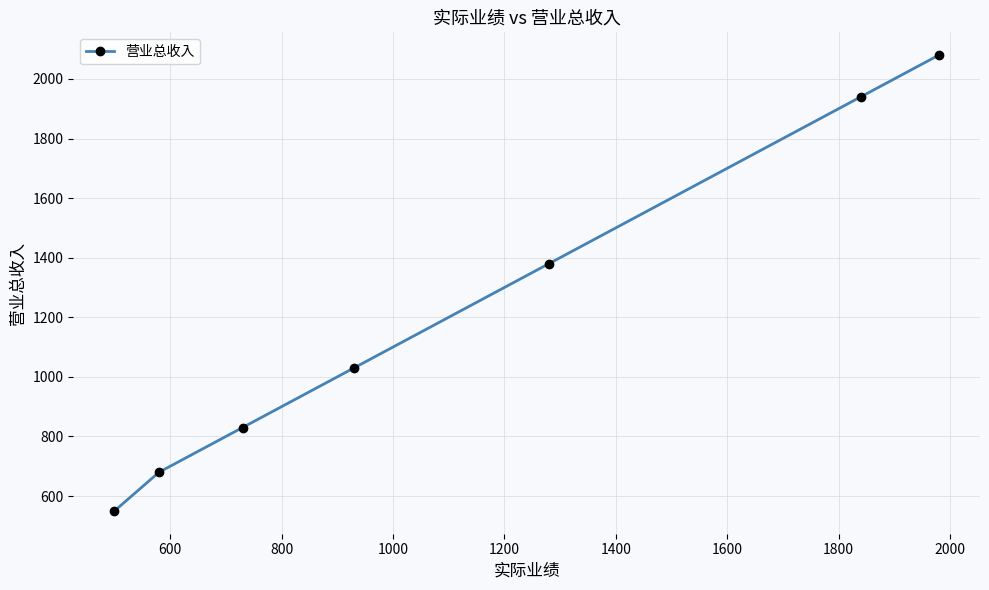

True or false: there are more than 1 points higher than both neighbors.

False